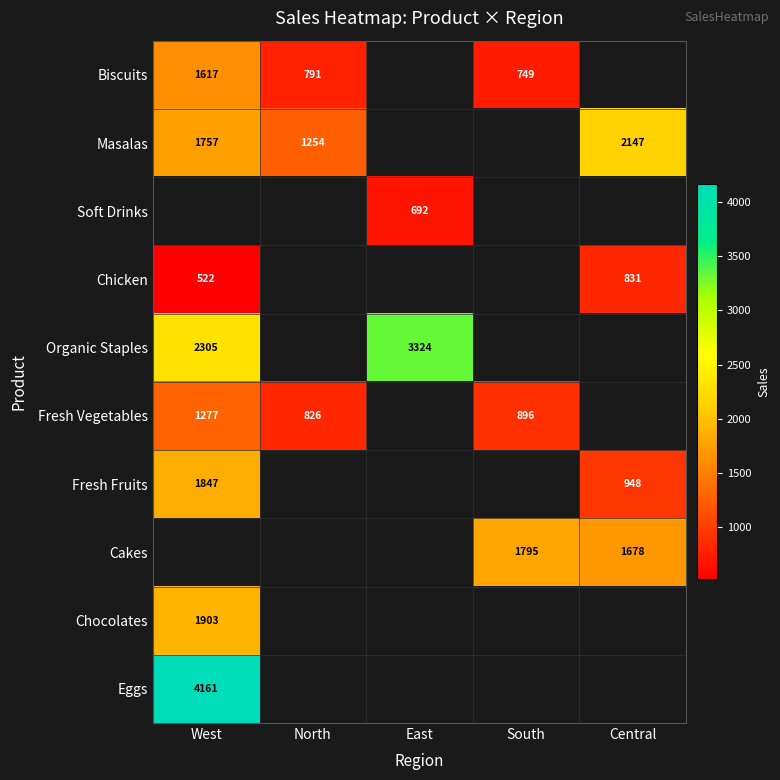

At which category does the chart reach its minimum across all series?

West